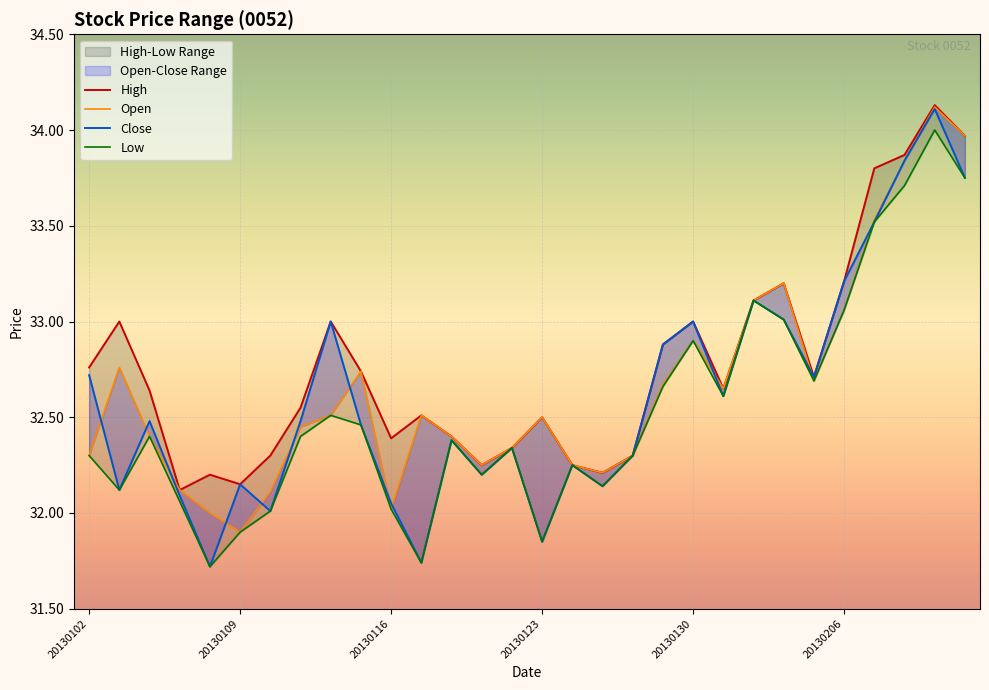

What is the sum of the Low values at 29 and 27?

67.5